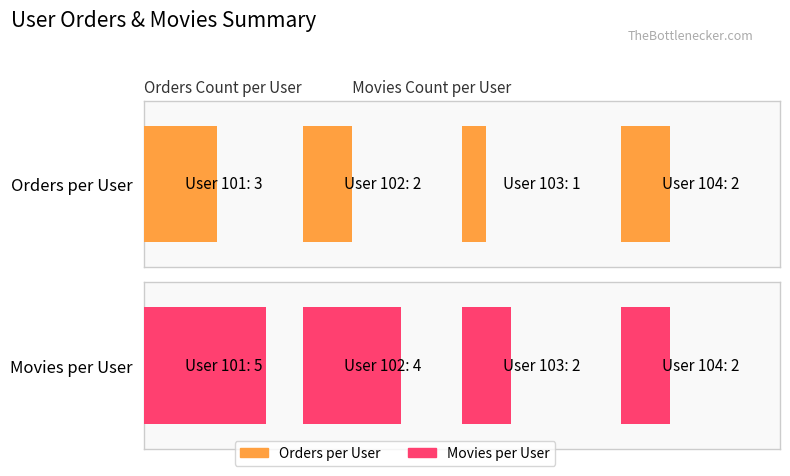

Reading left to right, transcribe all the data shown in this chart.

Orders per User: 3	2	1	2
Movies per User: 5	4	2	2